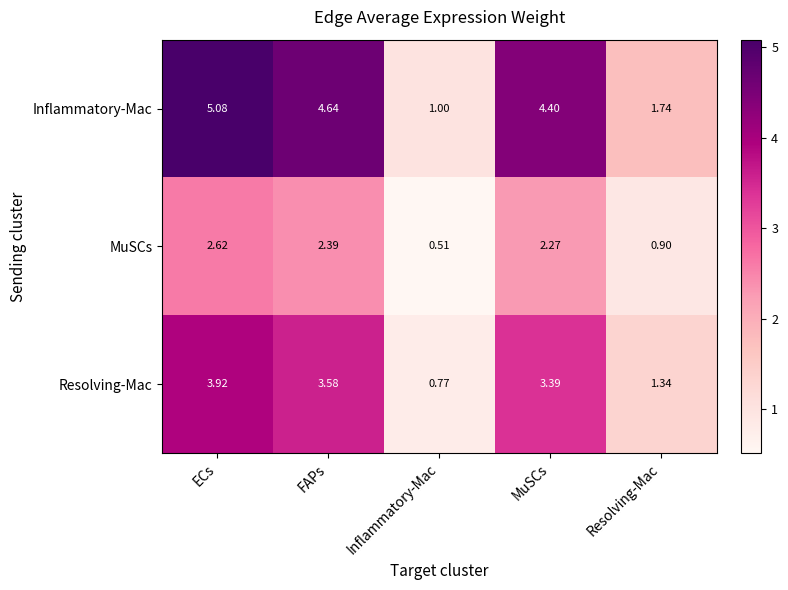

At which label does Resolving-Mac reach its minimum?

Inflammatory-Mac